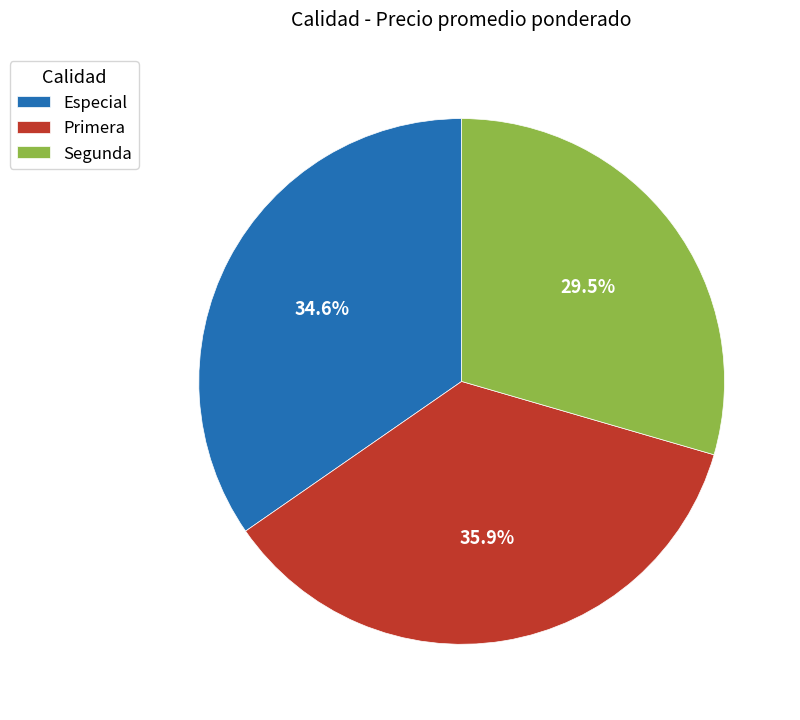

Which has a higher value, Especial or Primera?

Primera